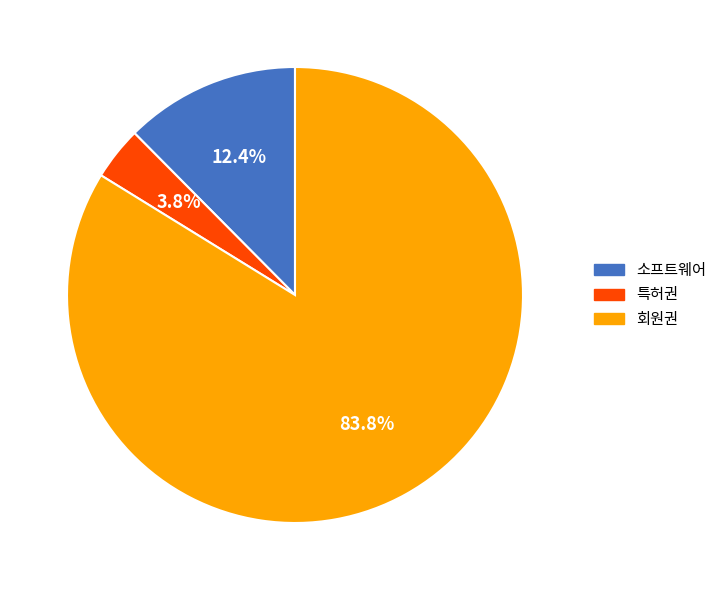

To the nearest percent, what portion does 회원권 represent?

84%